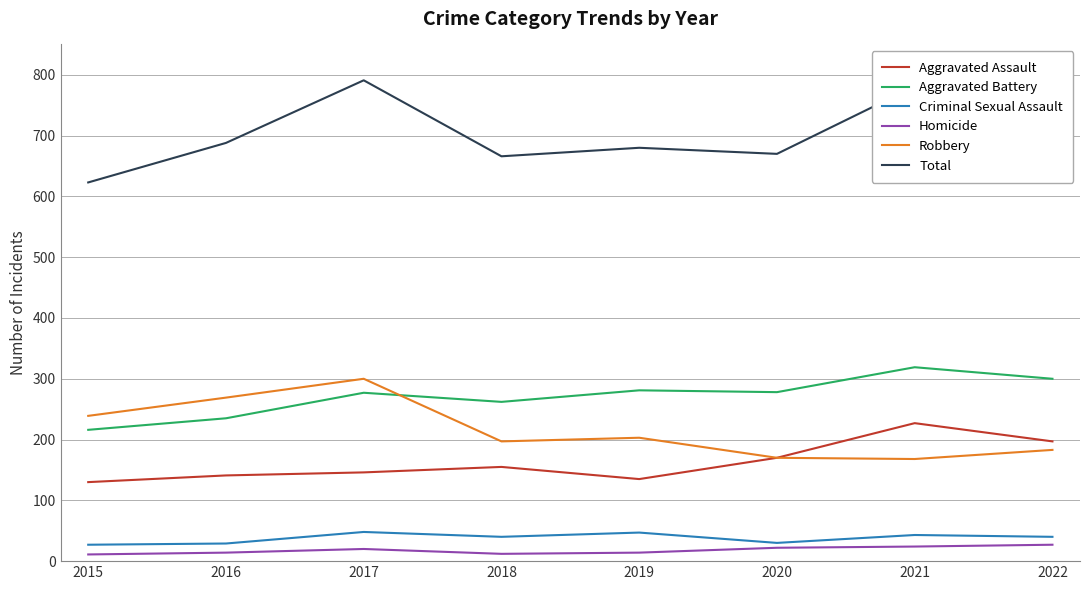

The value of Robbery at 2017 is 300. True or false?

True